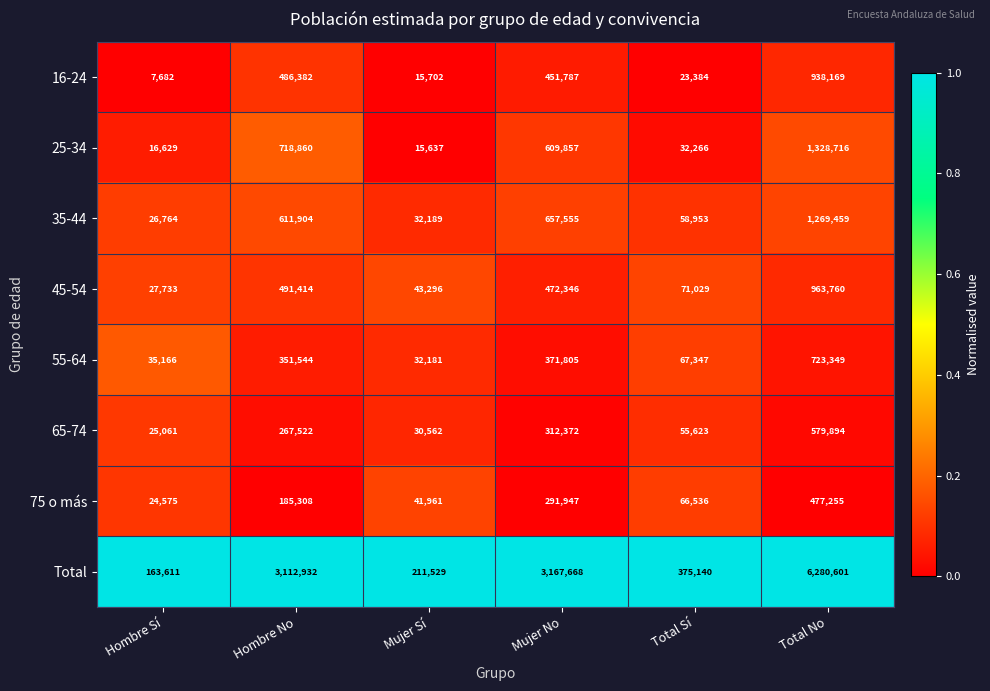

What is the minimum value for 45-54?

27733